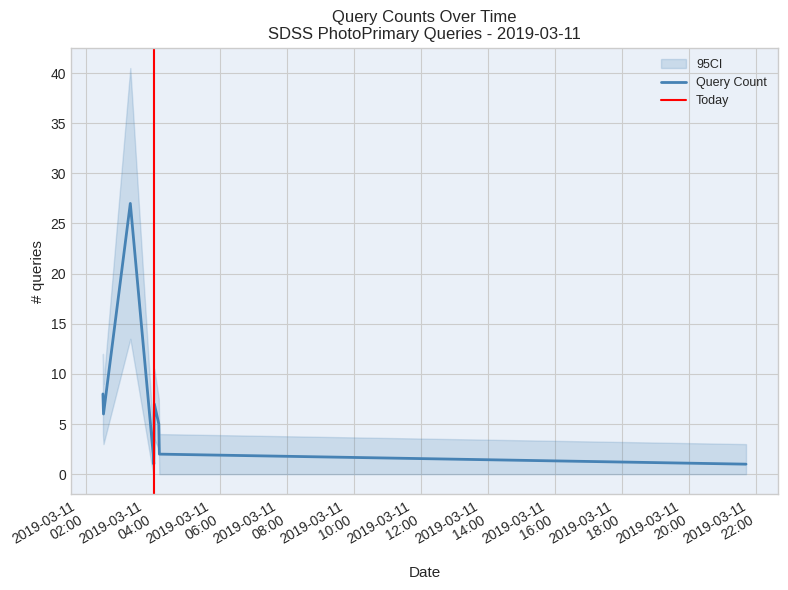

At which category does the data reach its first local peak?

2019-03-11 03:20:00